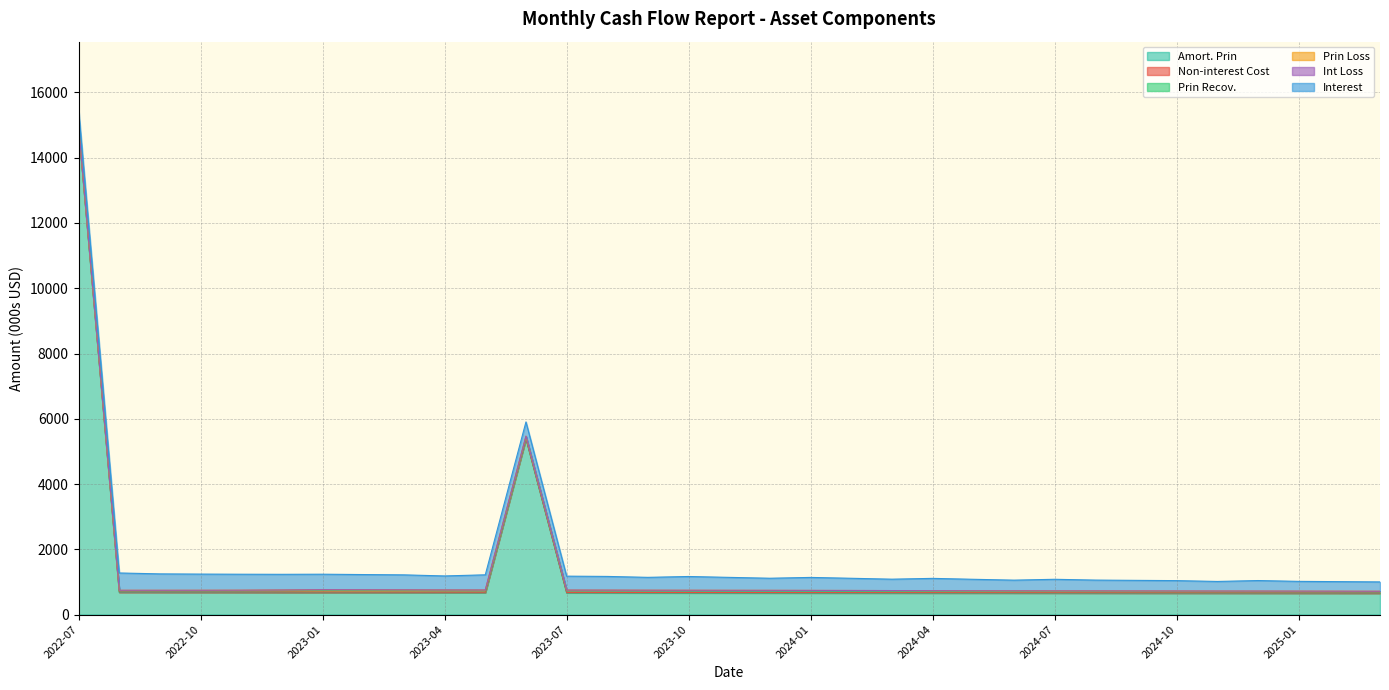

True or false: Interest and Int Loss intersect in this chart.

False